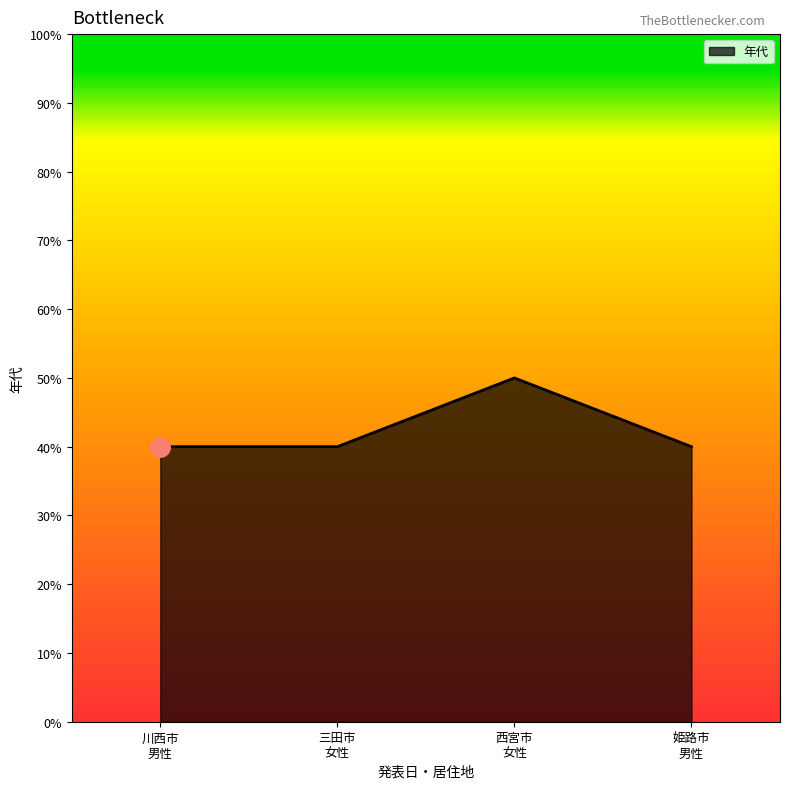

Reading right to left, what are all the values shown in this chart?

40	50	40	40